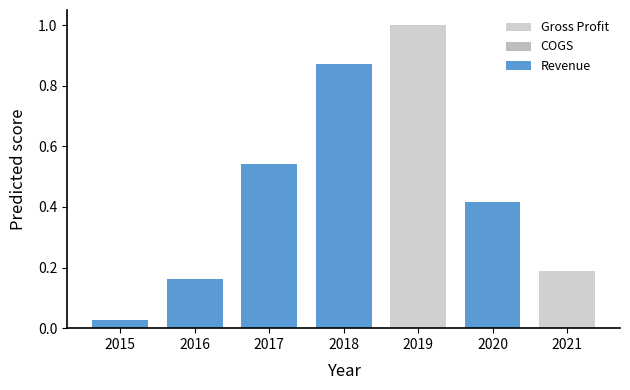

What is the difference between the maximum and second lowest values in the Gross Profit series?

0.8